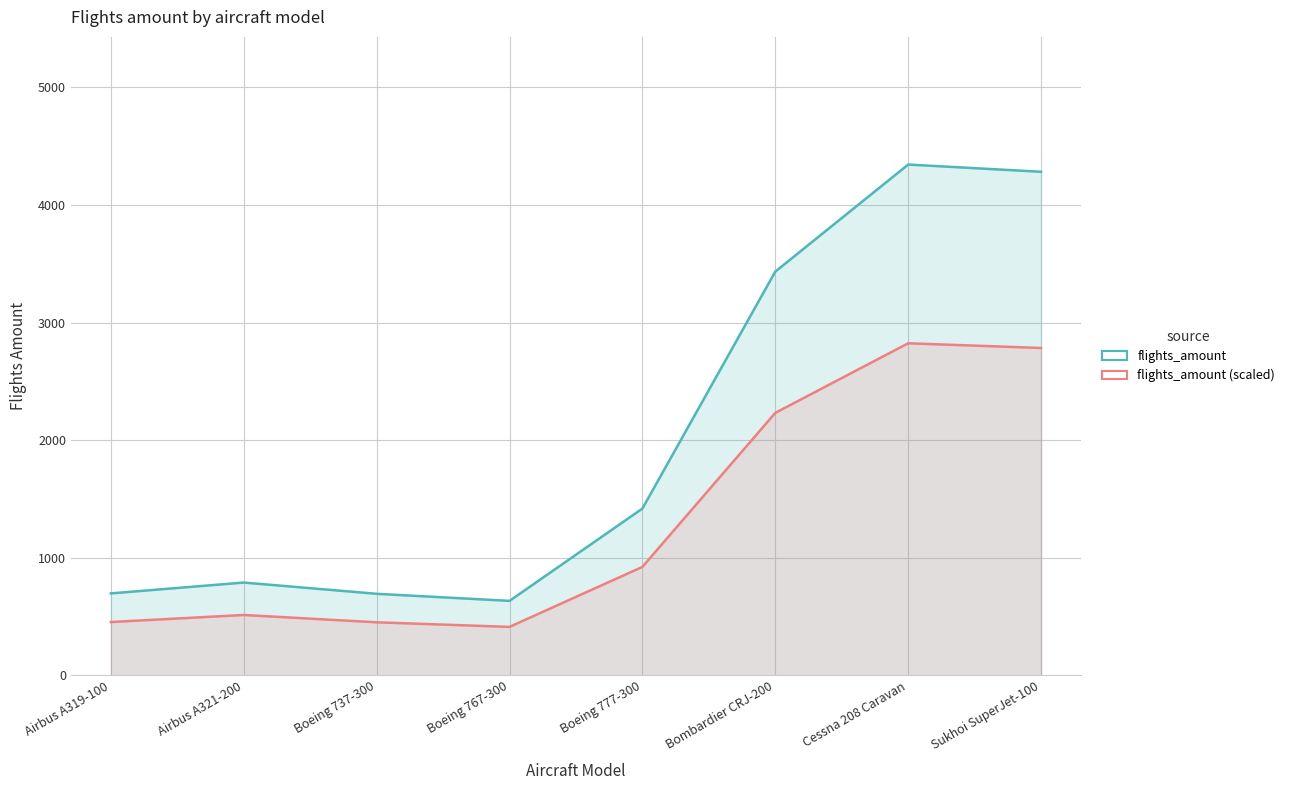

How many data points are less than 960?

4